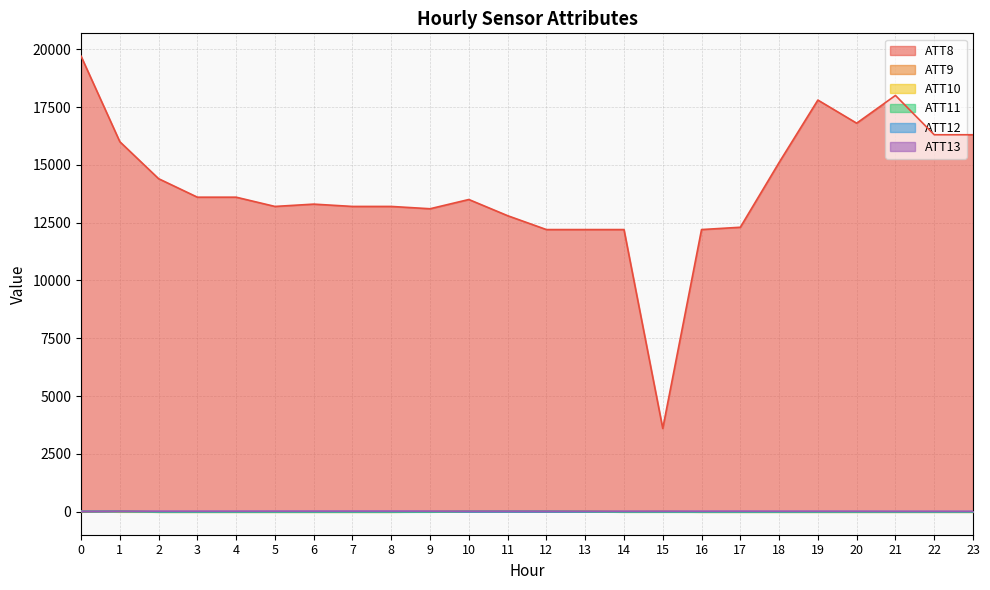

Where do ATT11 and ATT9 first cross each other?

0 and 1